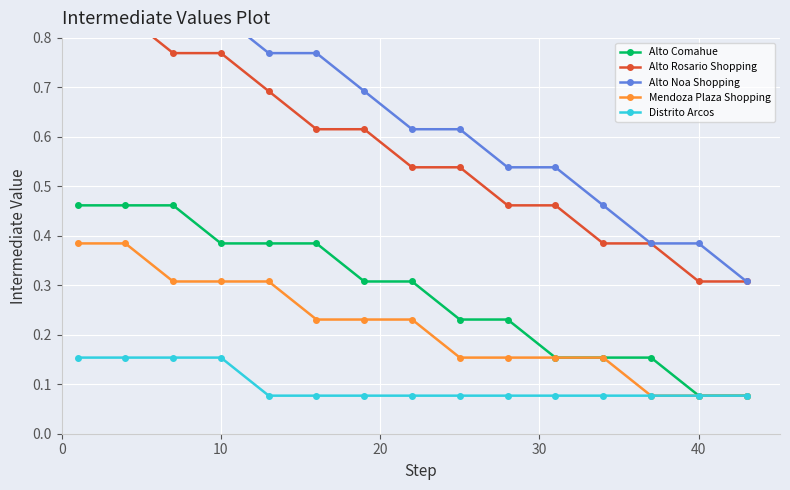

True or false: Alto Rosario Shopping and Alto Comahue cross at least once.

False